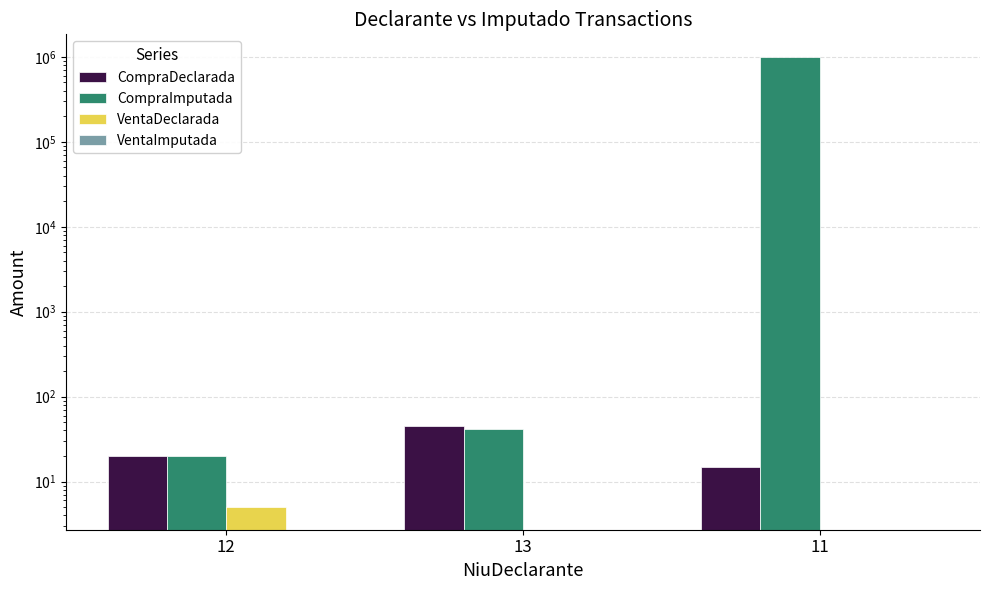

Which series has the largest range (max minus min)?

CompraImputada